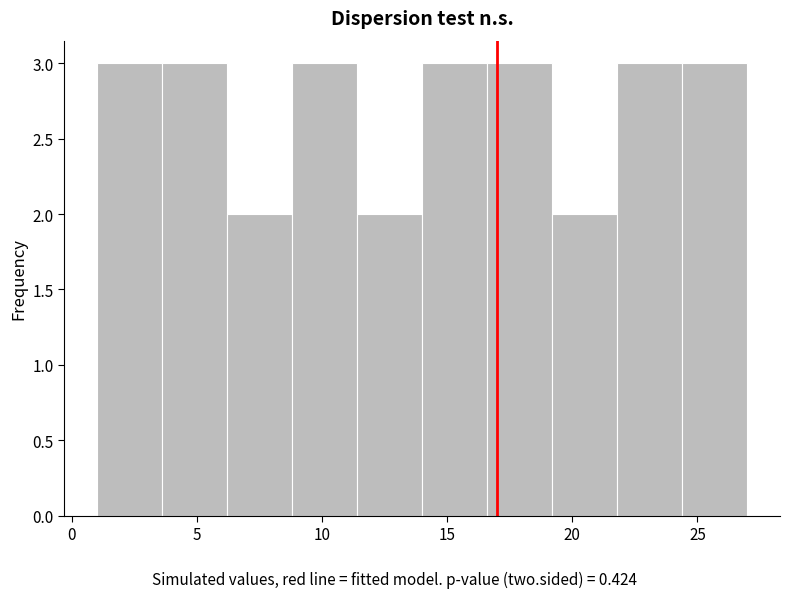

Reading left to right, list every bar in this chart as the range it spans on the x-axis followed by its height. Neither the bar edges nor the heights are printed on the chart, so give them approximately, as read against the axes.

1.0 to 3.6: 3
3.6 to 6.2: 3
6.2 to 8.8: 2
8.8 to 11.4: 3
11.4 to 14.0: 2
14.0 to 16.6: 3
16.6 to 19.2: 3
19.2 to 21.8: 2
21.8 to 24.4: 3
24.4 to 27.0: 3